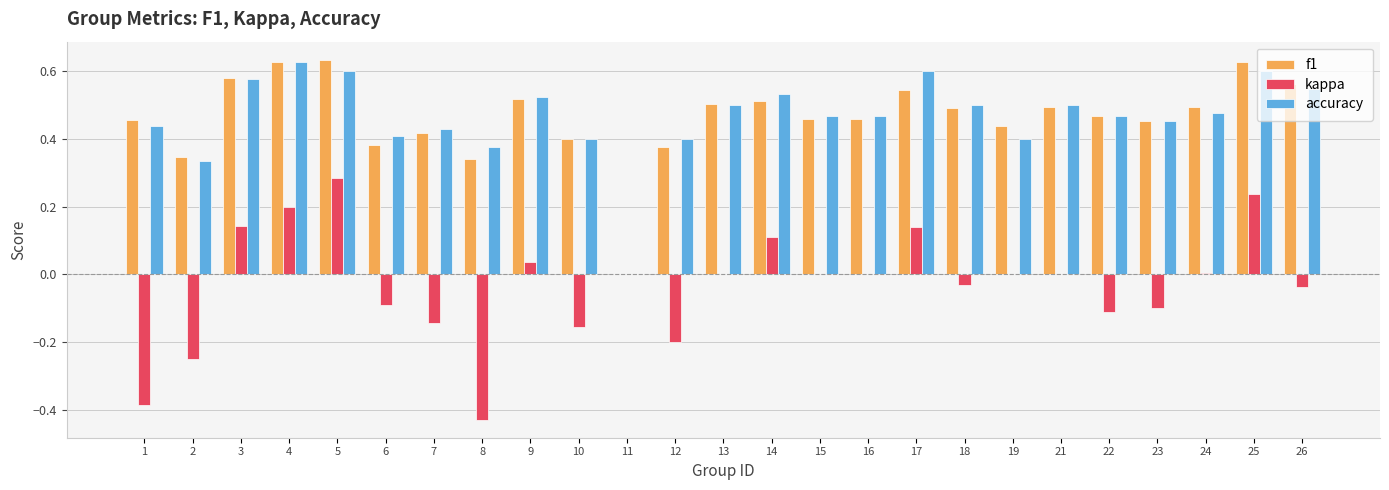

At which category is the sum across all series the highest?

5